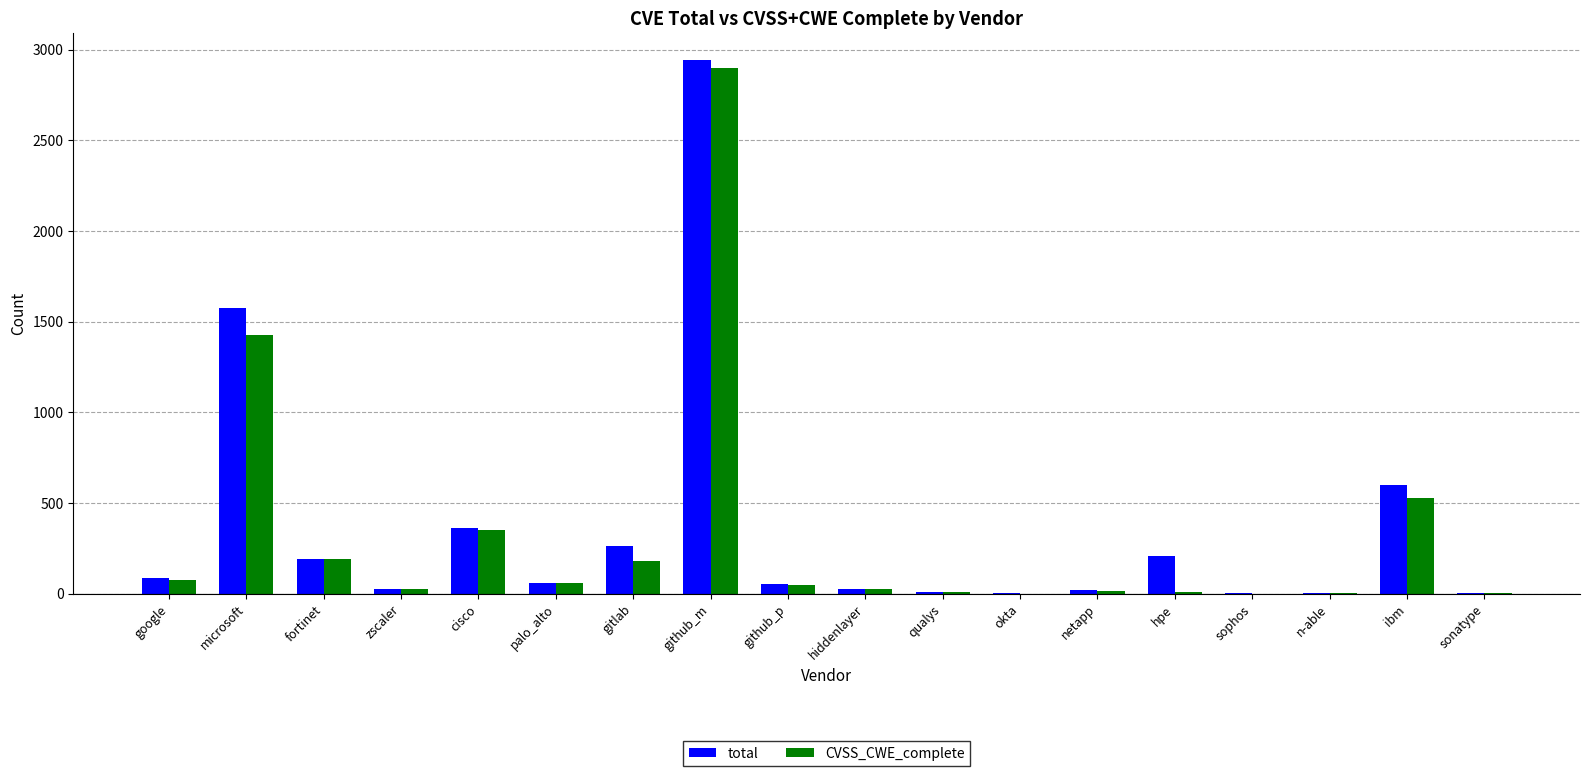

Between microsoft and hpe, which series saw the biggest shift?

CVSS_CWE_complete